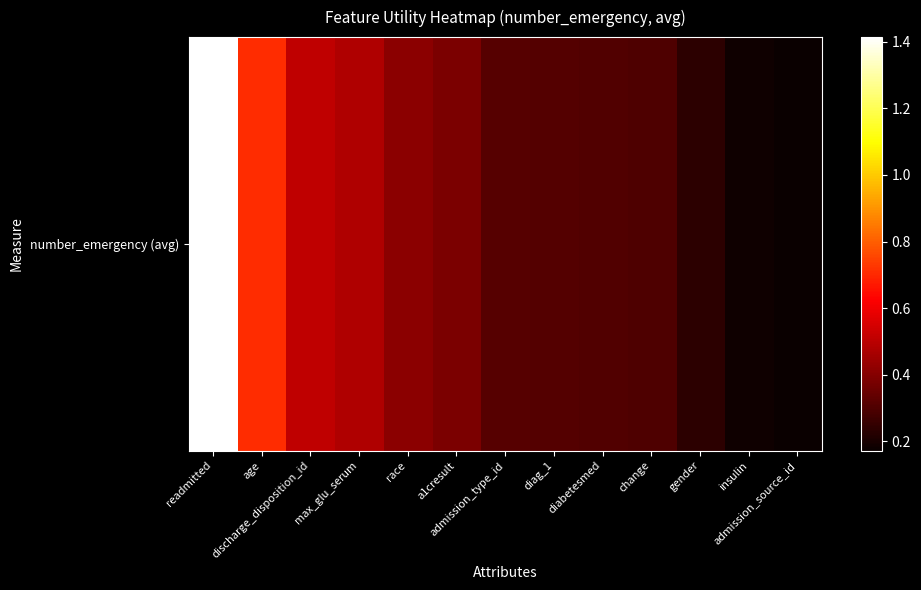

What is the minimum value shown in the chart?

0.2